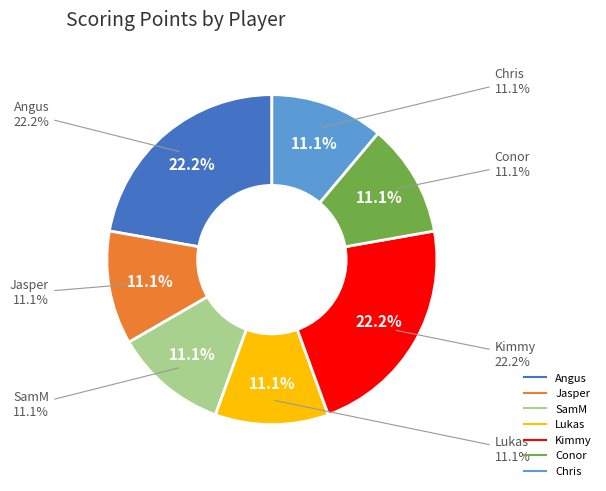

What is the change in value from Angus to SamM?

-1